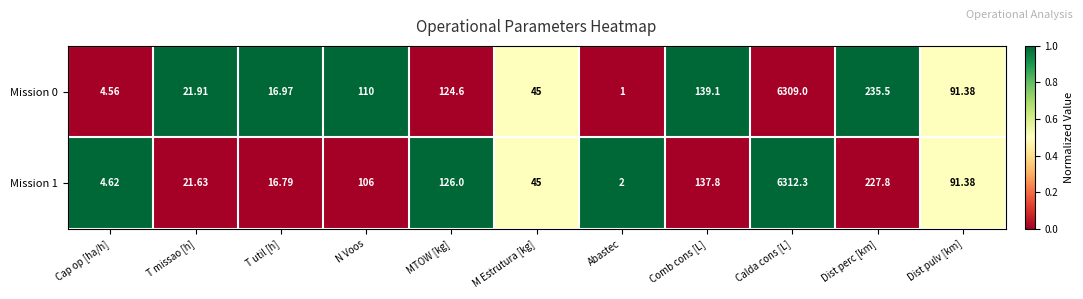

At which label does Mission 0 first exceed 91?

N Voos